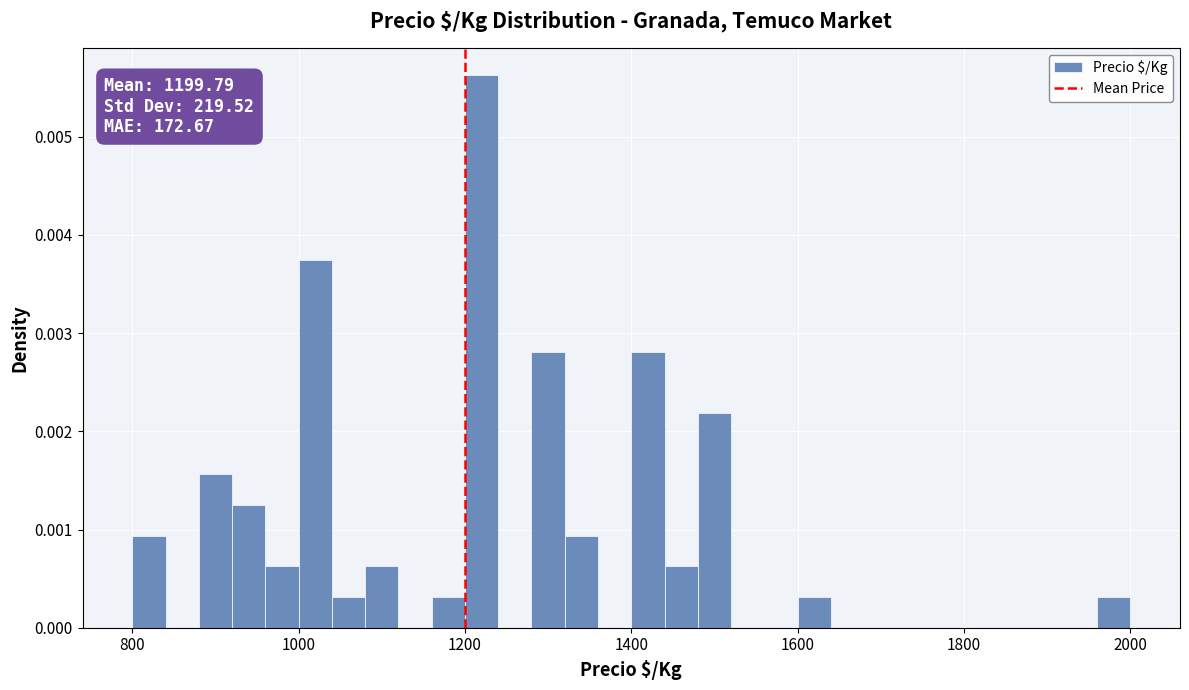

Around what value on the x-axis is the tallest bar? Give the approximate position of its centre, as read against the axis.

1220